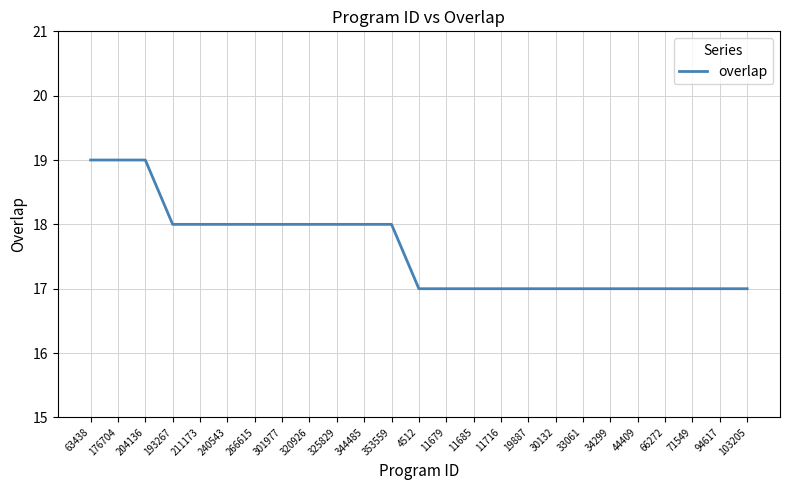

Is it true that the value at 176704 is 19?

True